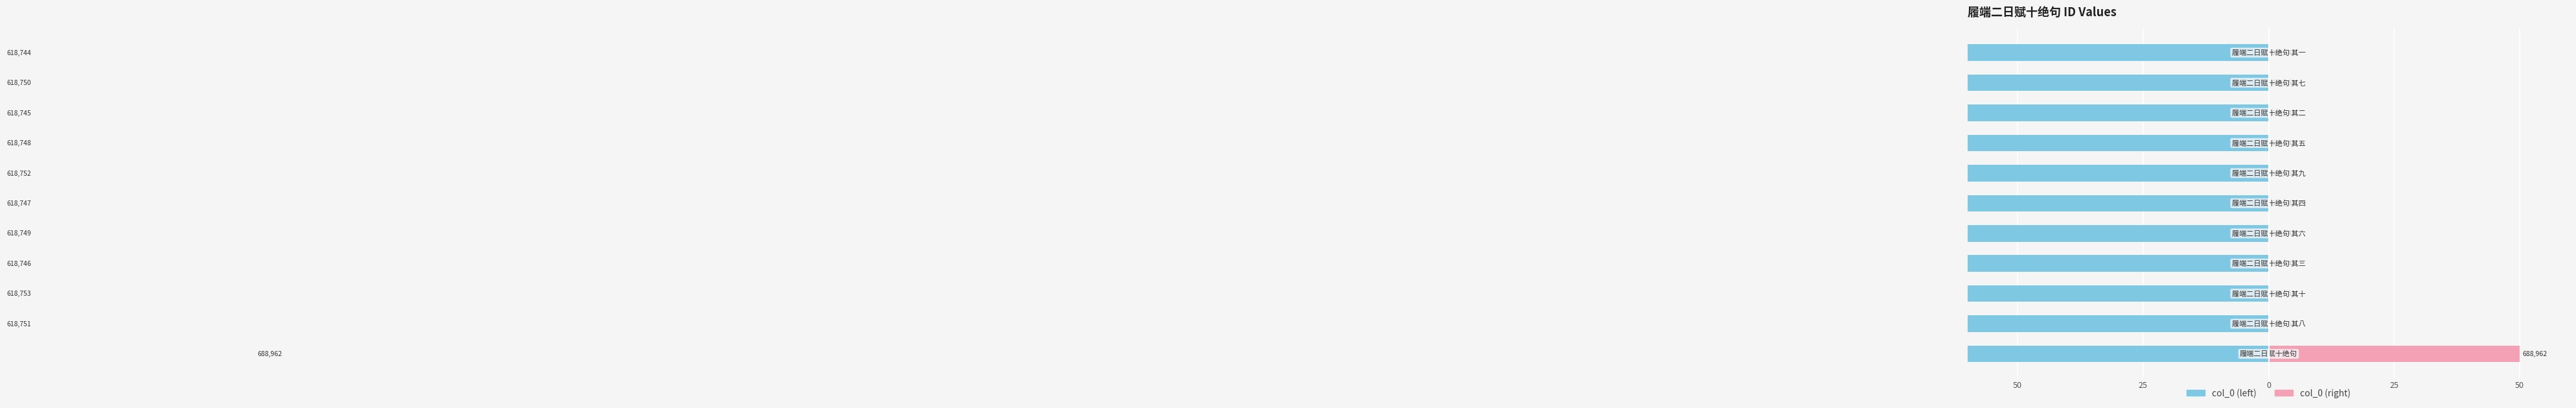

What is the highest value of the col_0 (right) series?

50.0